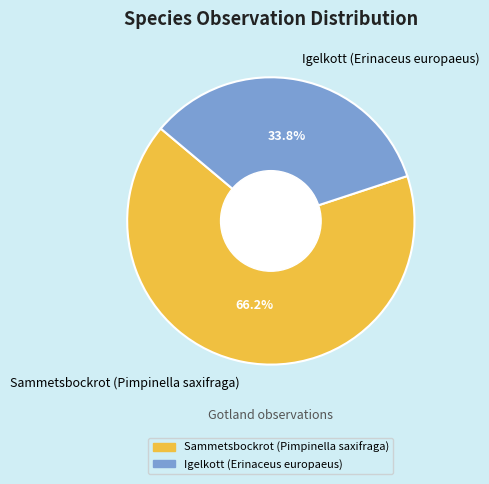

Count the number of slices in the pie.

2